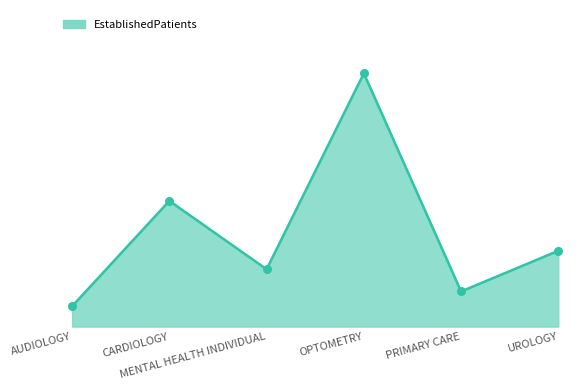

What is the change in value from CARDIOLOGY to UROLOGY?

-2.7